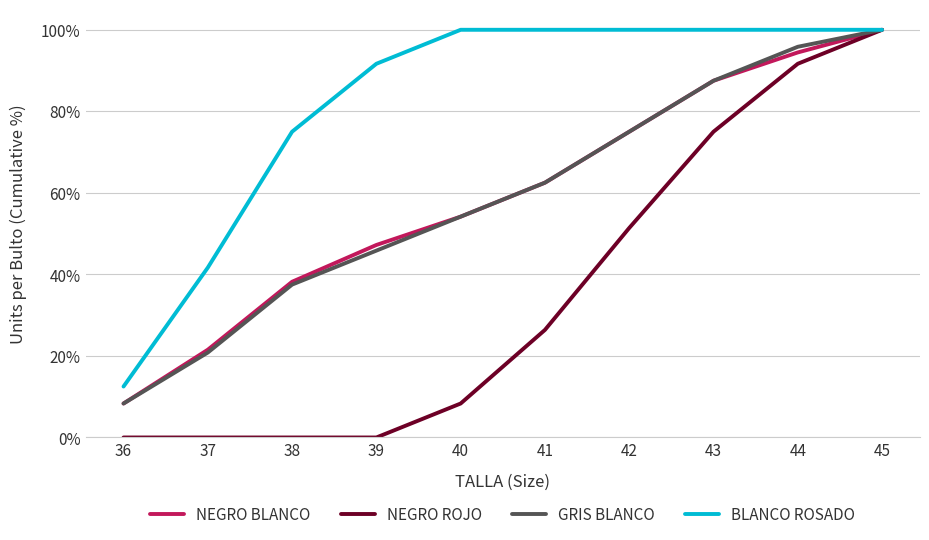

What value does the BLANCO ROSADO series have at 37?

41.7